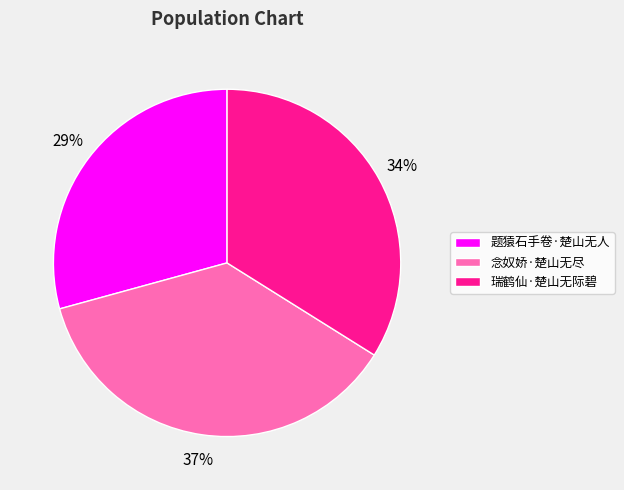

Is it true that 瑞鹤仙·楚山无际碧 is 34% of the pie?

True